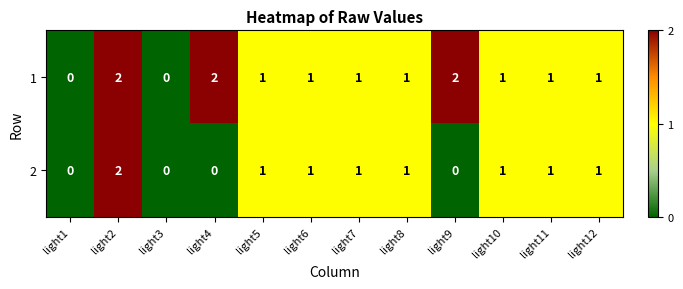

How many 1 values are between 1 and 2?

10